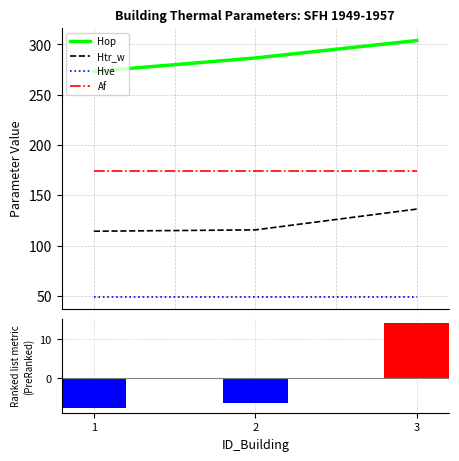

Reading right to left, transcribe all the data shown in this chart.

Hop: 3=303.9	2=286.5	1=273.2
Htr_w: 3=136.3	2=115.6	1=114.3
Hve: 3=49.3	2=49.3	1=49.3
Af: 3=174.1	2=174.1	1=174.1
Htr_w (centered): 3=14.2	2=-6.4	1=-7.8